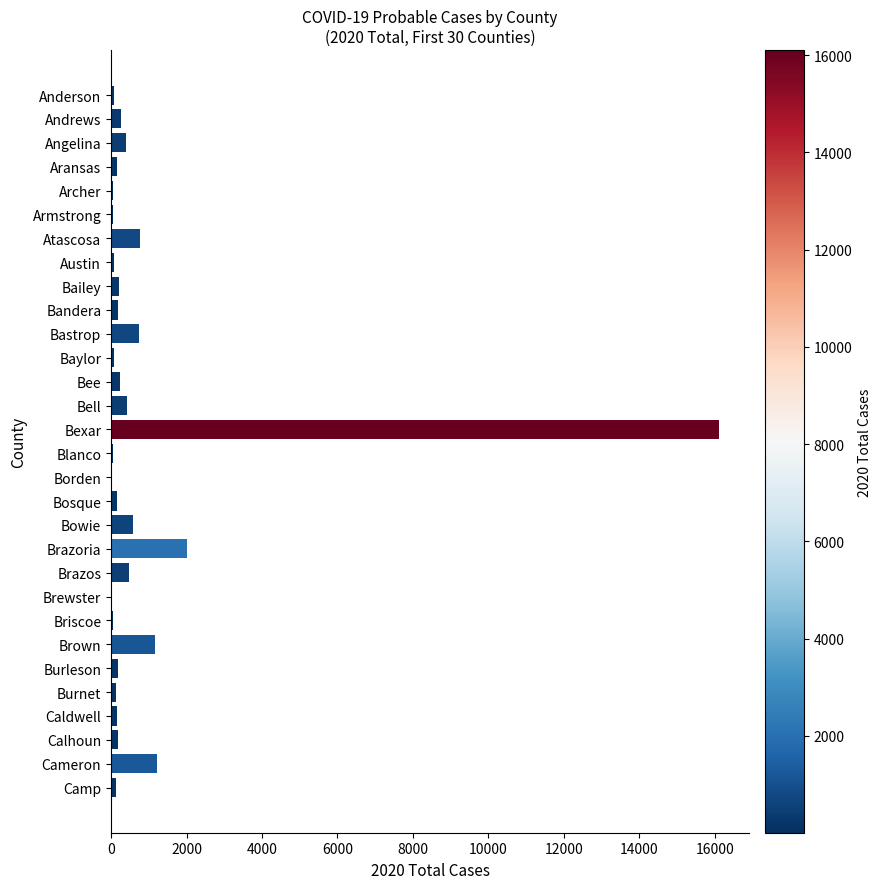

What is the greatest value displayed?

16105